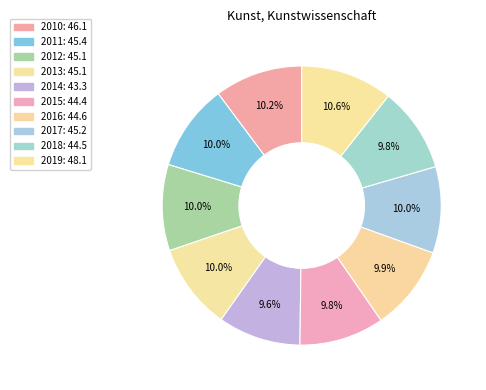

To the nearest percent, what is the difference between the largest and smallest slice percentages?

1%